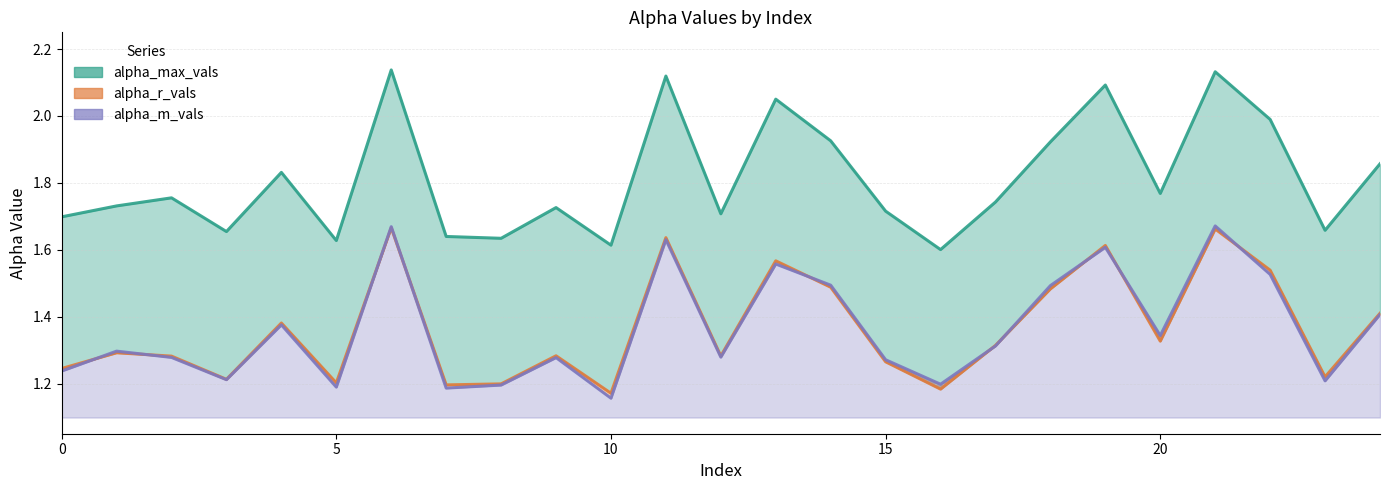

Reading left to right, extract all data points from this chart.

alpha_max_vals: 0=1.7	1=1.7	2=1.8	3=1.7	4=1.8	5=1.6	6=2.1	7=1.6	8=1.6	9=1.7	10=1.6	11=2.1	12=1.7	13=2.1	14=1.9	15=1.7	16=1.6	17=1.7	18=1.9	19=2.1	20=1.8	21=2.1	22=2.0	23=1.7	24=1.9
alpha_r_vals: 0=1.2	1=1.3	2=1.3	3=1.2	4=1.4	5=1.2	6=1.7	7=1.2	8=1.2	9=1.3	10=1.2	11=1.6	12=1.3	13=1.6	14=1.5	15=1.3	16=1.2	17=1.3	18=1.5	19=1.6	20=1.3	21=1.7	22=1.5	23=1.2	24=1.4
alpha_m_vals: 0=1.2	1=1.3	2=1.3	3=1.2	4=1.4	5=1.2	6=1.7	7=1.2	8=1.2	9=1.3	10=1.2	11=1.6	12=1.3	13=1.6	14=1.5	15=1.3	16=1.2	17=1.3	18=1.5	19=1.6	20=1.3	21=1.7	22=1.5	23=1.2	24=1.4